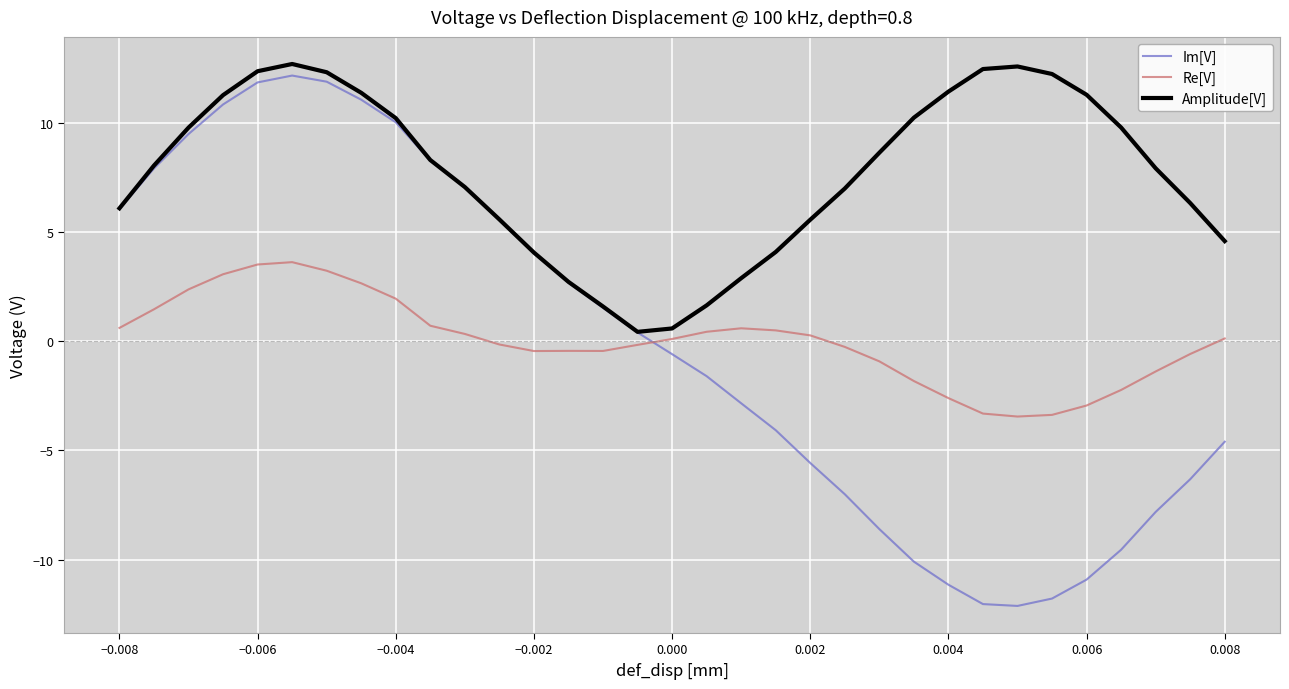

What is the highest value of the Im[V] series?

12.2